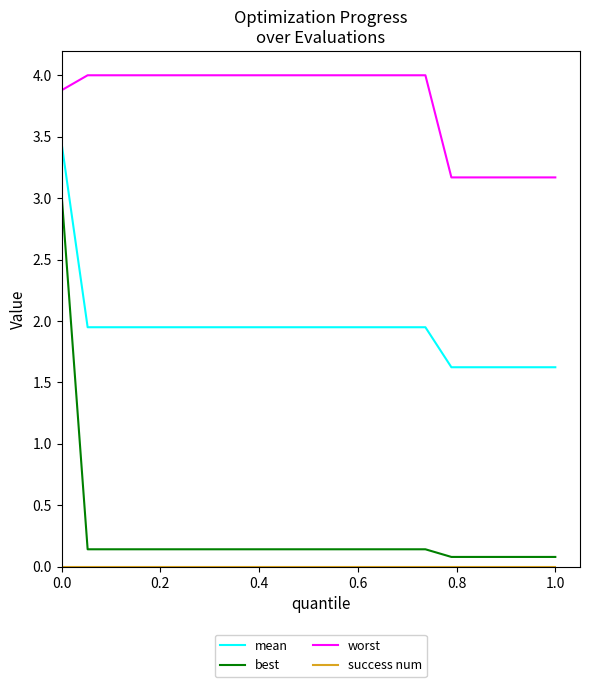

True or false: mean and best cross at least once.

False